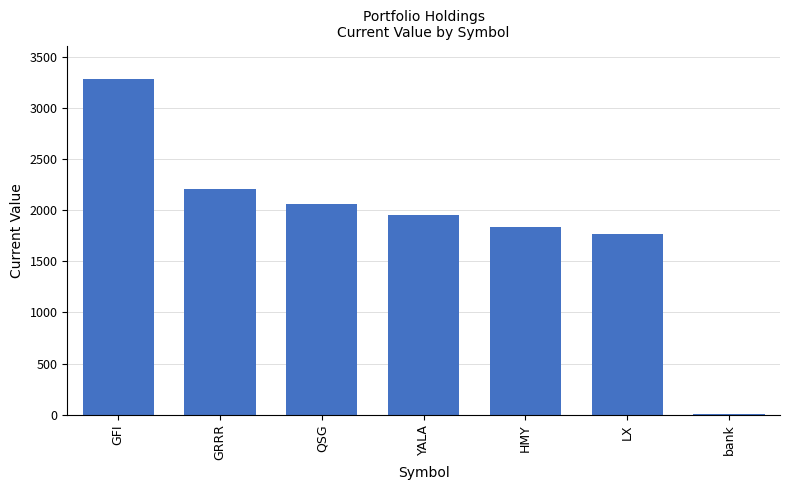

At which label does the data first exceed 1950?

GFI